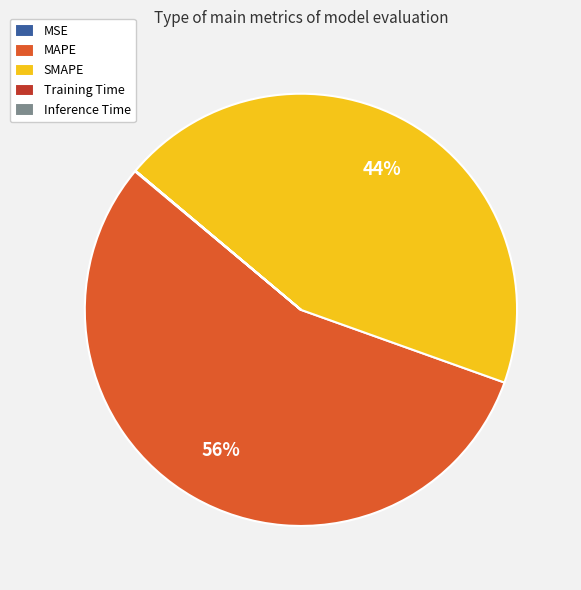

True or false: MAPE accounts for 56% of the total.

True